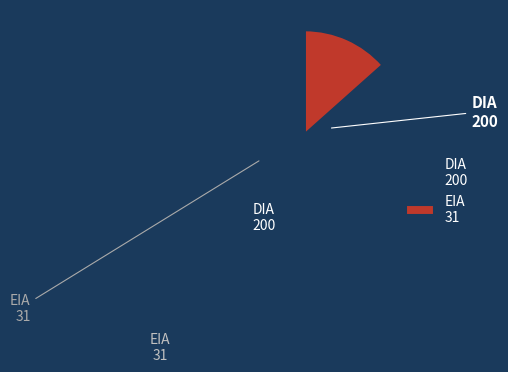

Between EIA and DIA, which is larger?

DIA